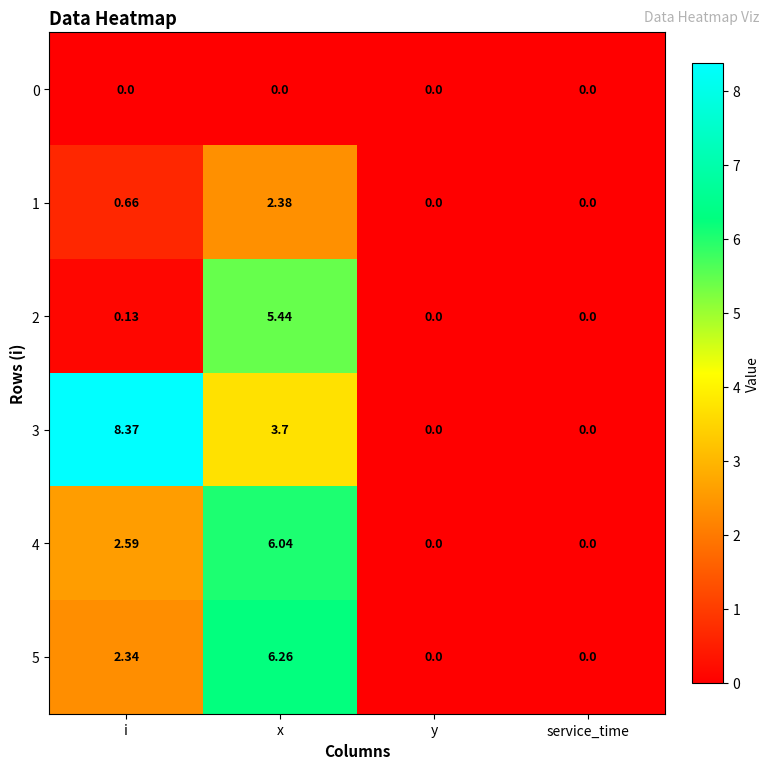

At which label is 2 closest to 2?

i